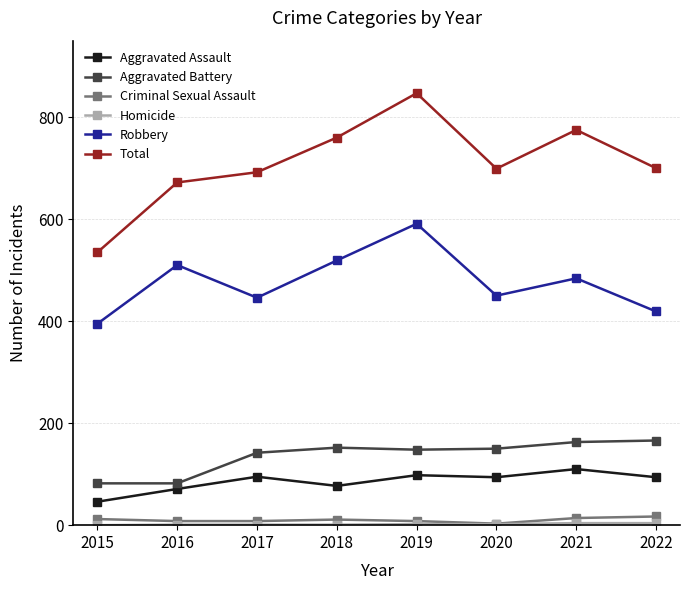

At which category does the chart reach its peak across all series?

2019